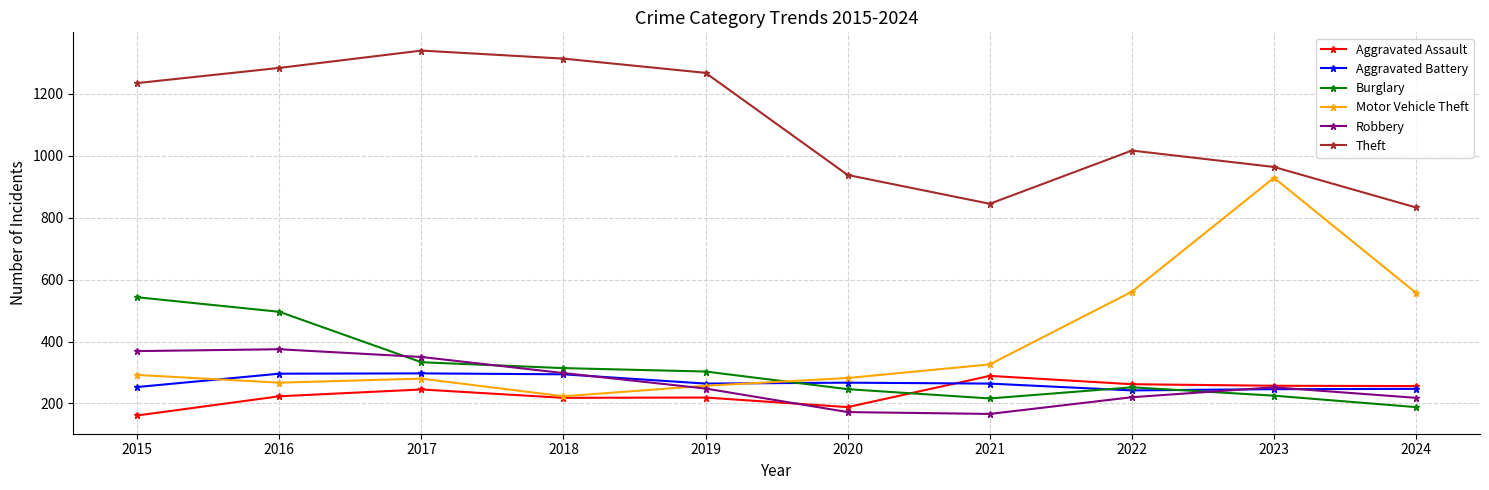

At which label does Aggravated Assault reach its peak?

2021